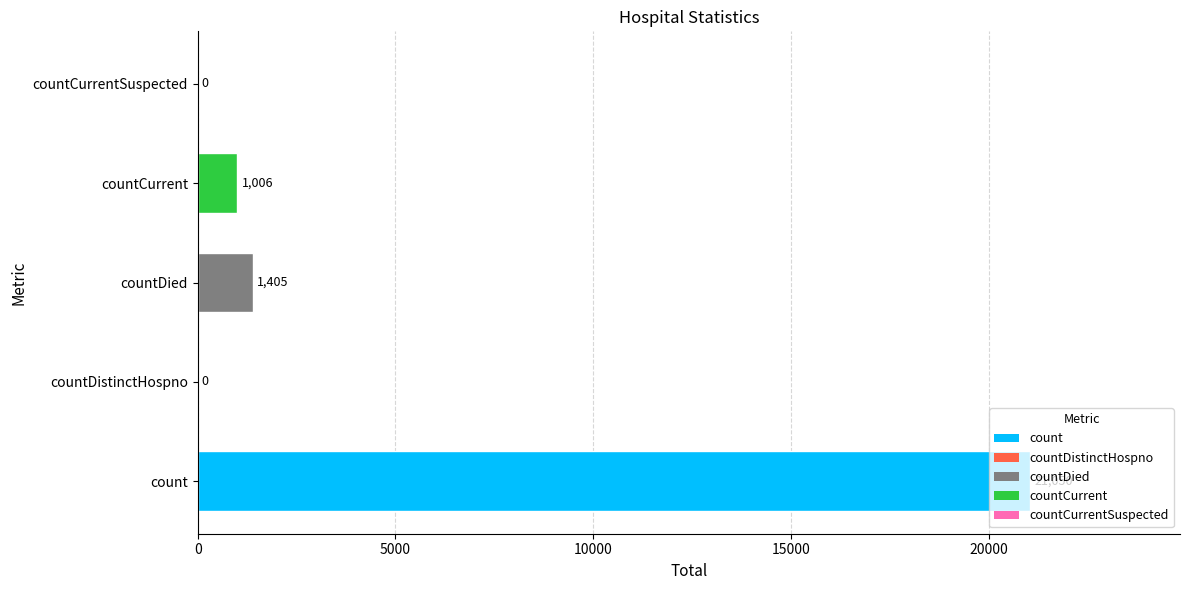

What is the maximum value shown in the chart?

21050